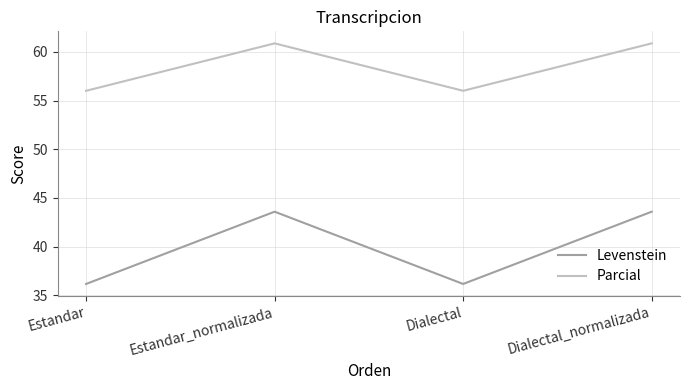

At Dialectal, list the series in order from smallest to largest.

Levenstein, Parcial